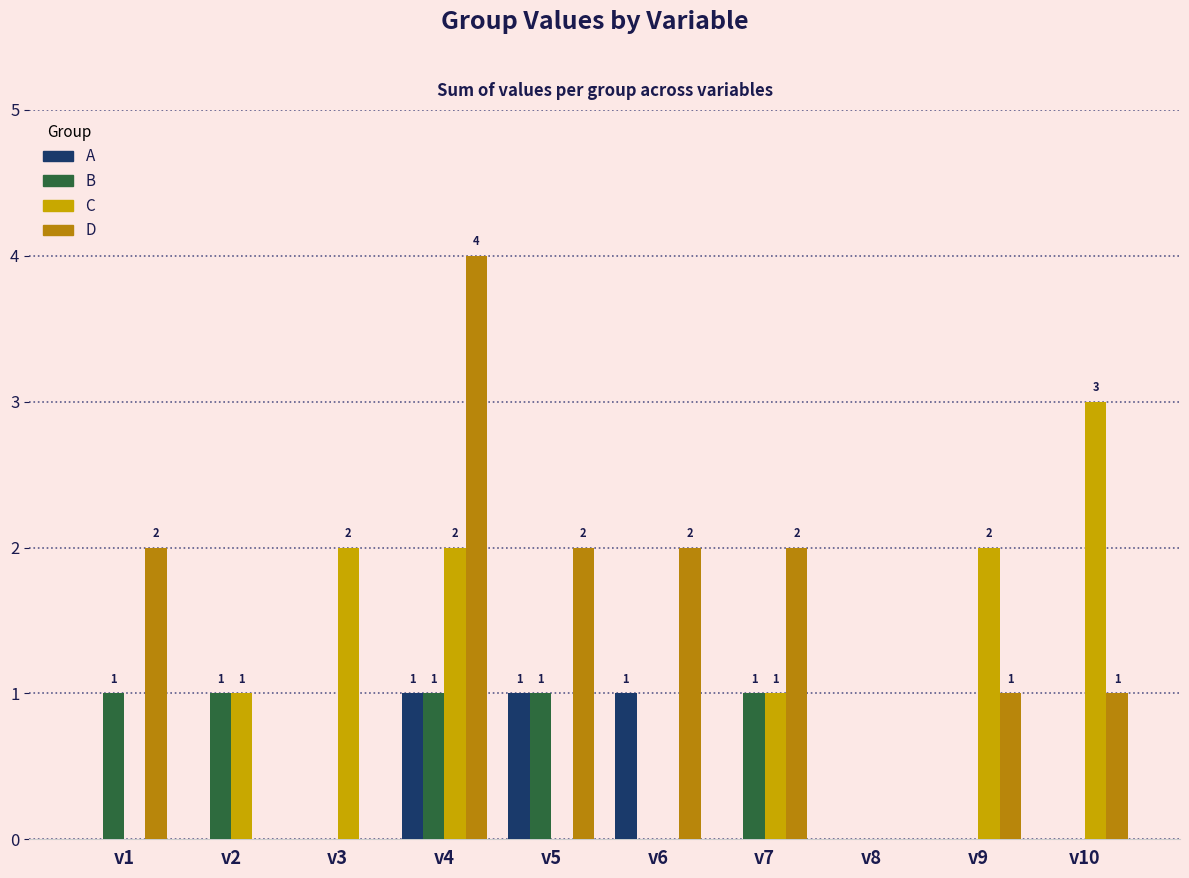

How many A values are between 0 and 1?

10